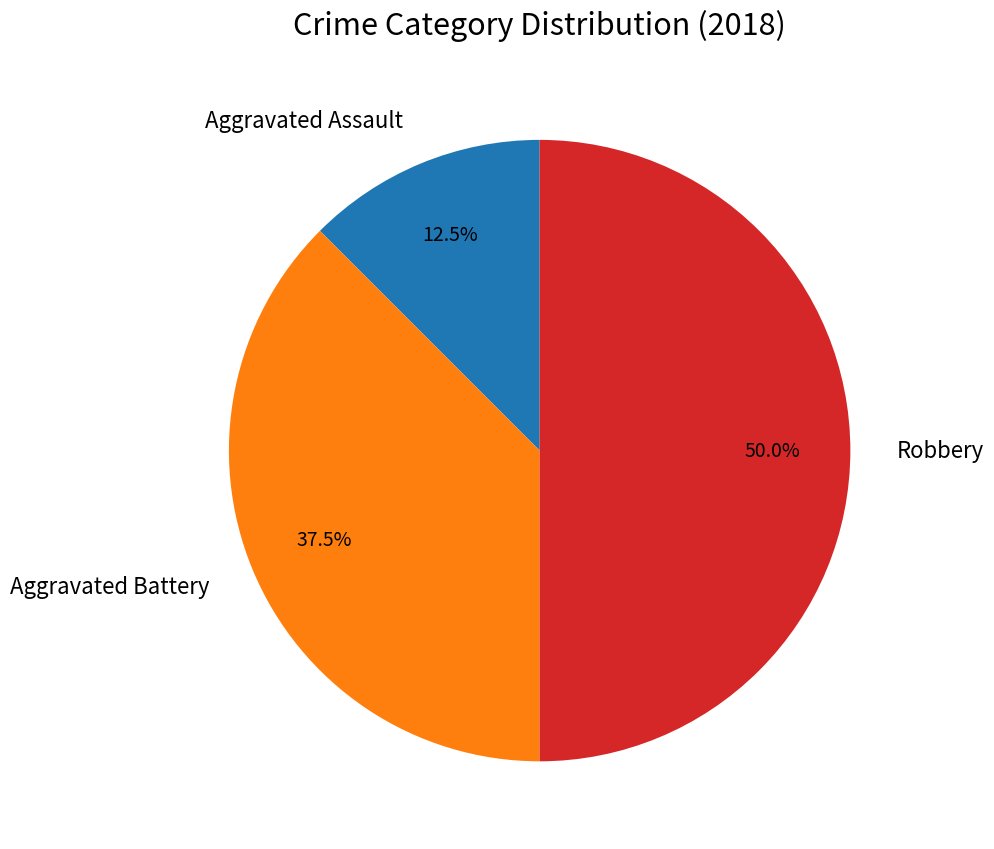

What percentage do Robbery and Aggravated Battery together represent?

87.5%